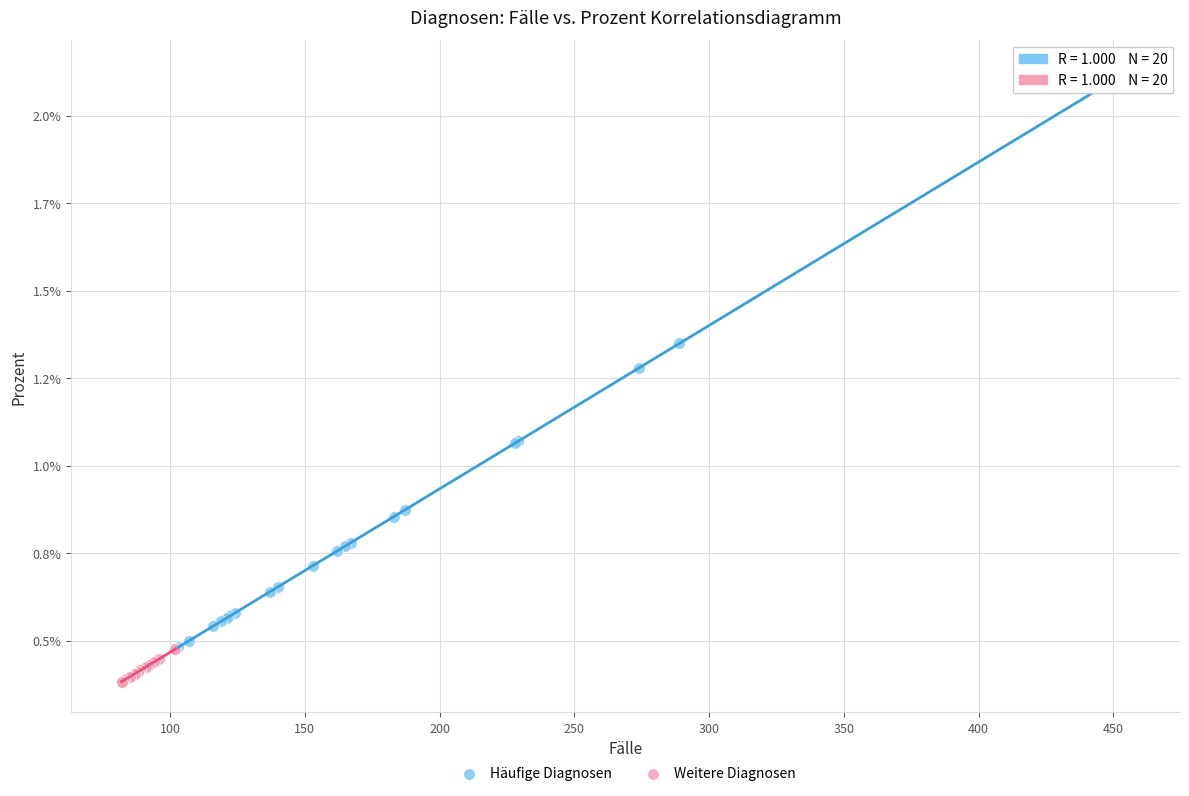

Which series contains the lowest Y value?

Weitere Diagnosen